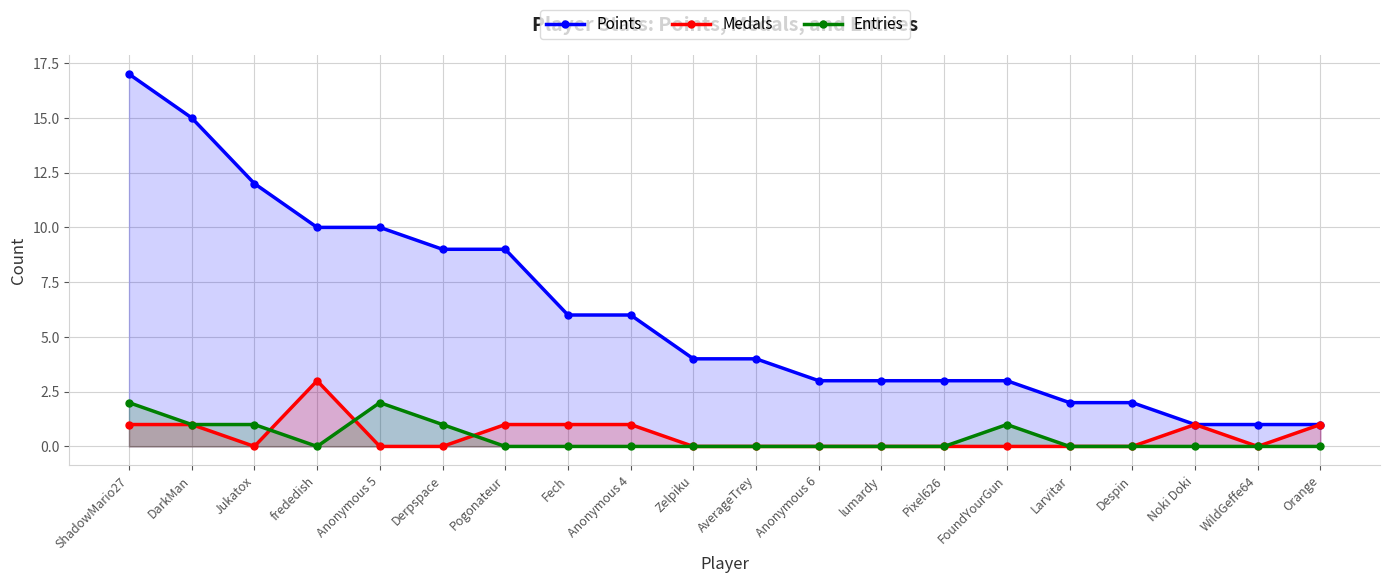

What is the average value of the Points series?

6